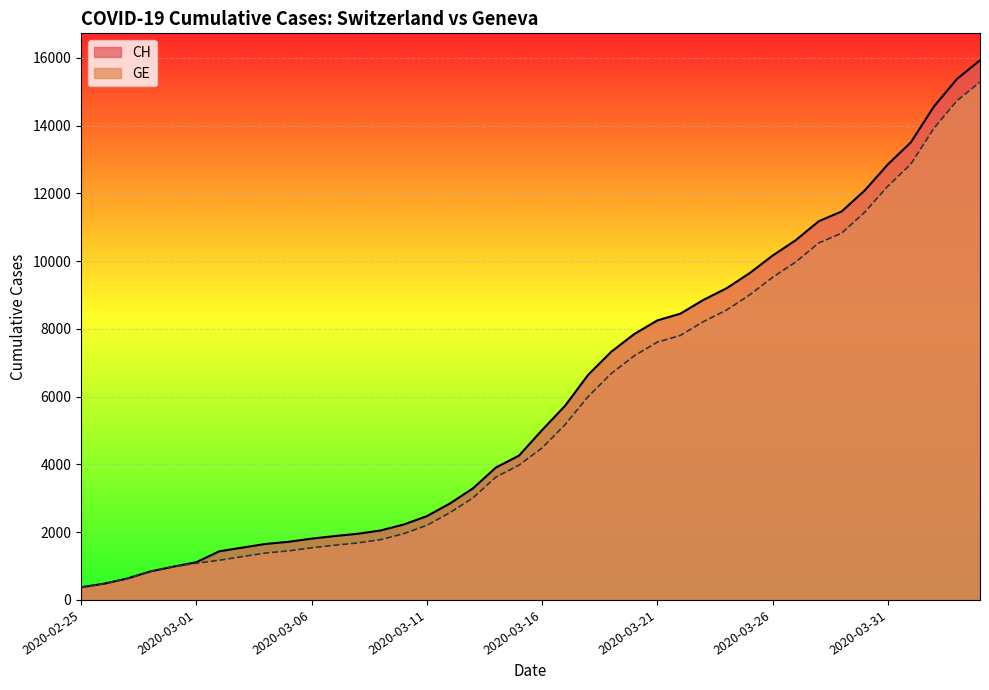

What is the greatest value displayed?

15926